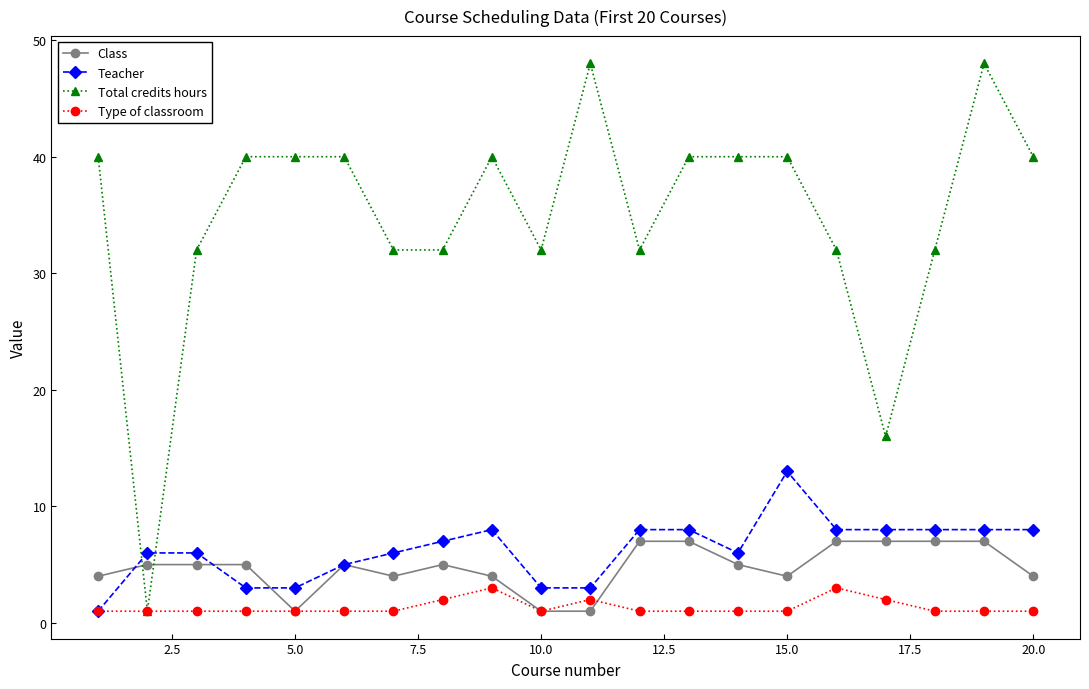

True or false: Total credits hours has more than 1 interior local peaks.

True